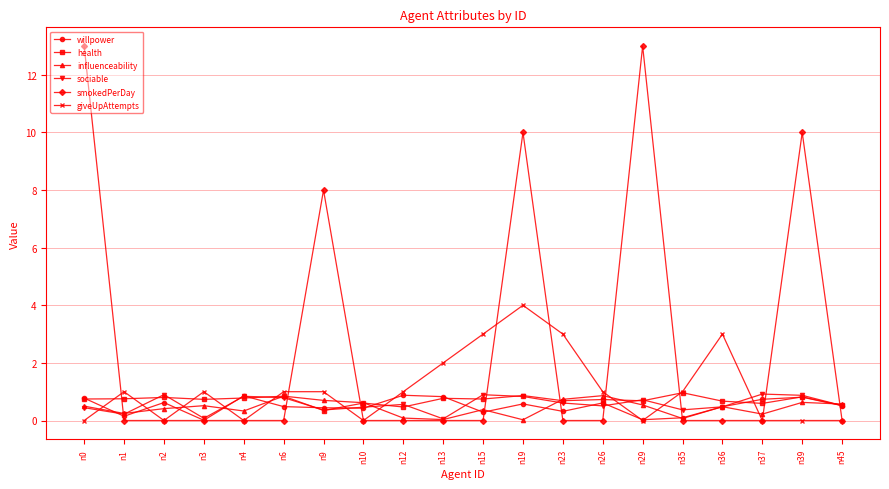

Count the smokedPerDay values in the range 0 to 8.

16